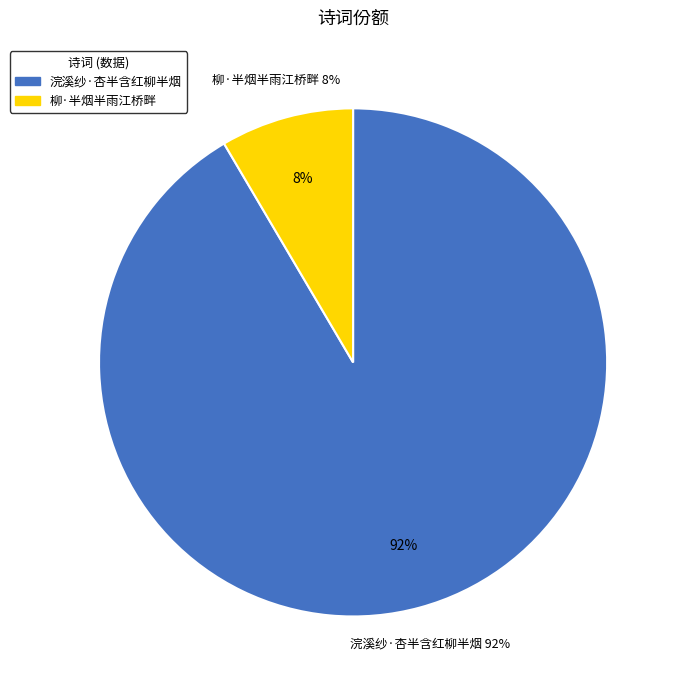

Is there any slice that represents more than half of the pie?

Yes